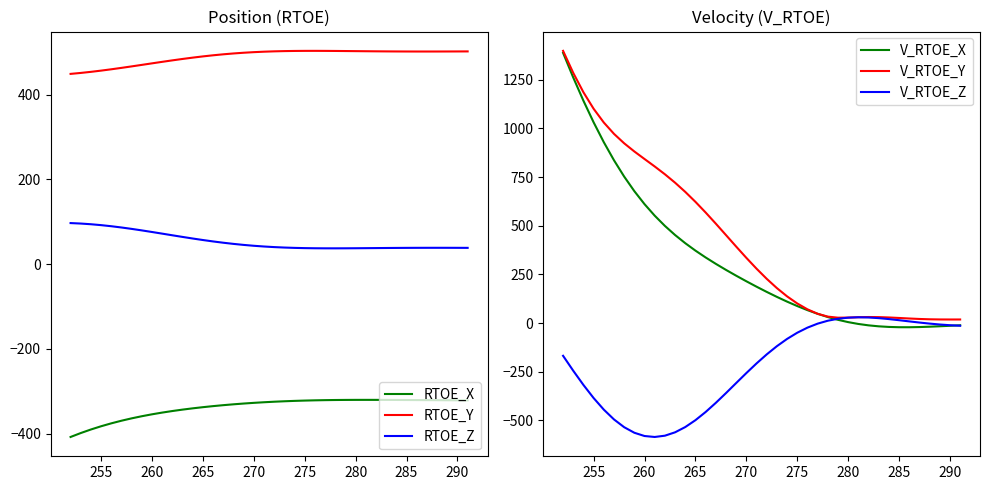

Is it true that V_RTOE_X equals 87.2 at 275?

True